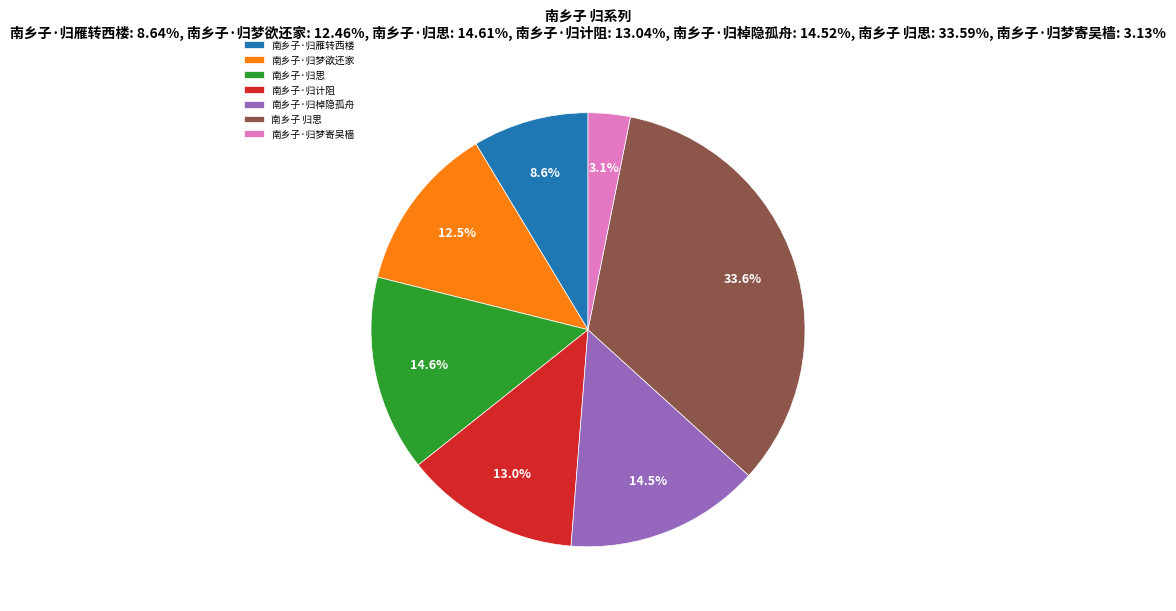

How many segments does this pie chart have?

7